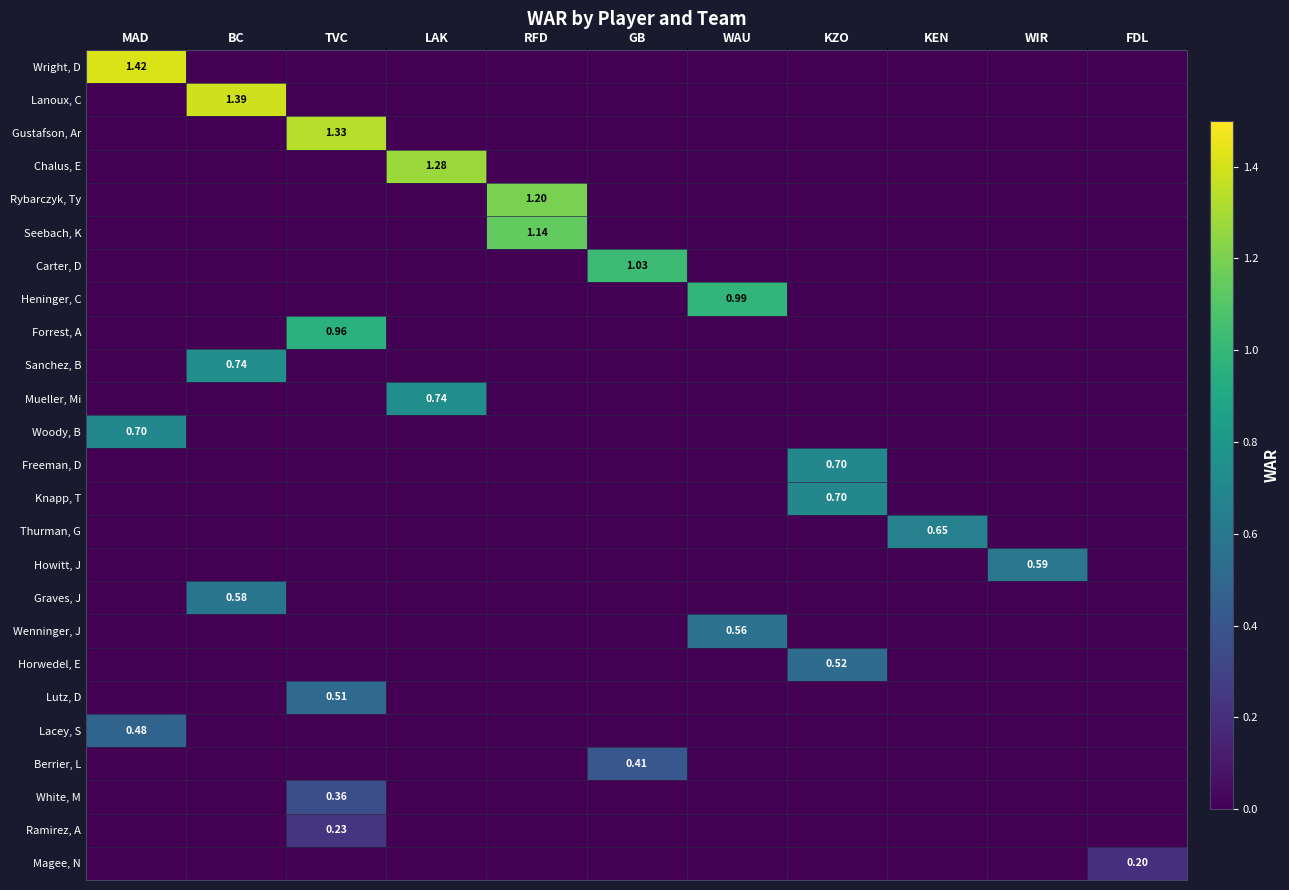

How many categories are shown in the chart?

11